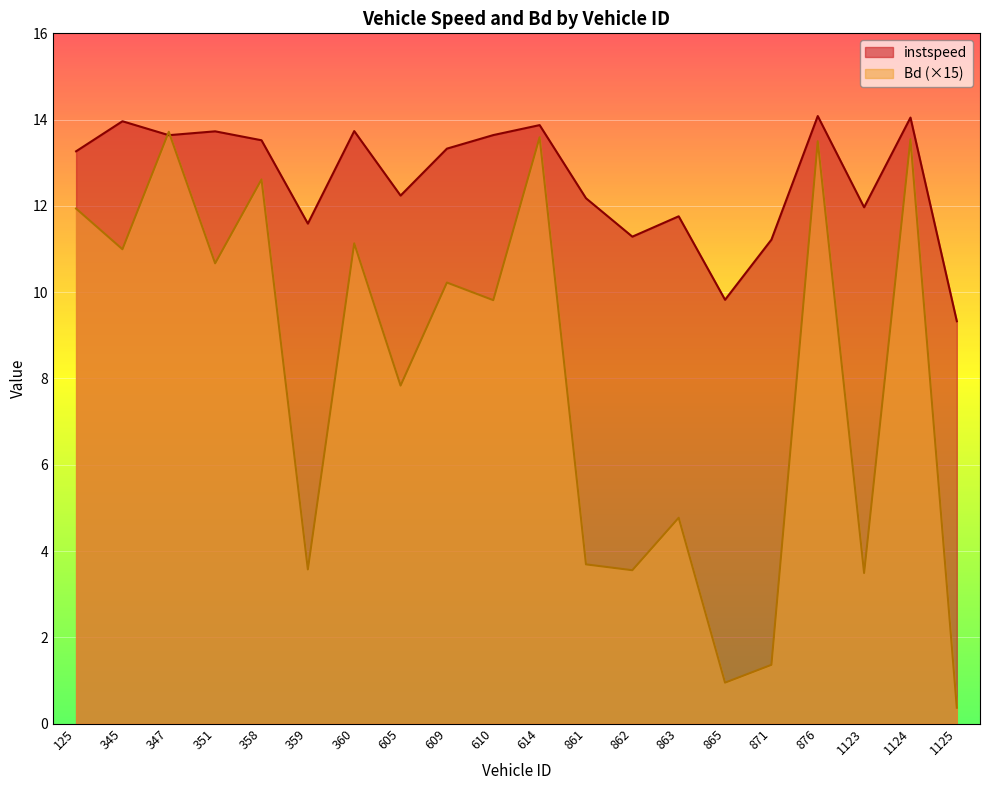

What is the total value across all series at 1124?

27.6